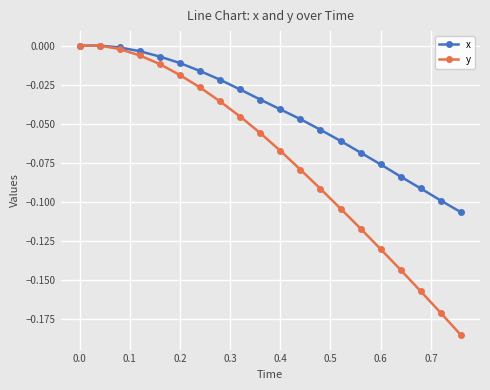

True or false: y has more than 2 interior local peaks.

False